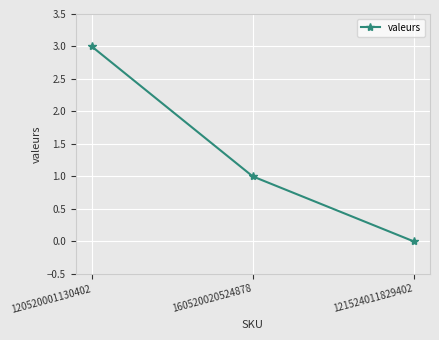

Reading left to right, list all the values displayed in this chart.

120520001130402=3	160520020524878=1	121524011829402=0